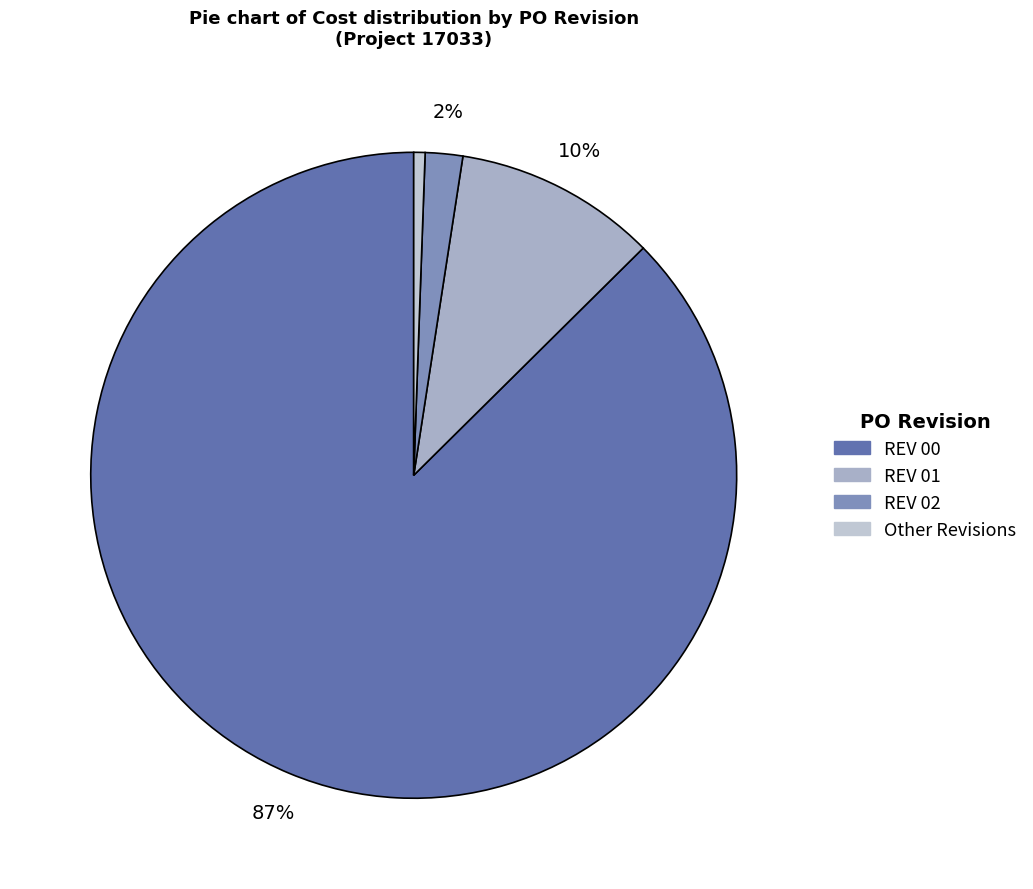

Which category has the biggest portion of the pie?

REV 00